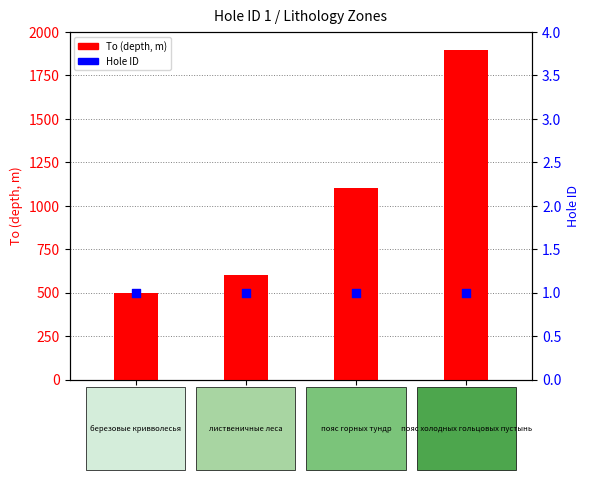

Which series reaches the maximum Y coordinate?

To (depth, m)